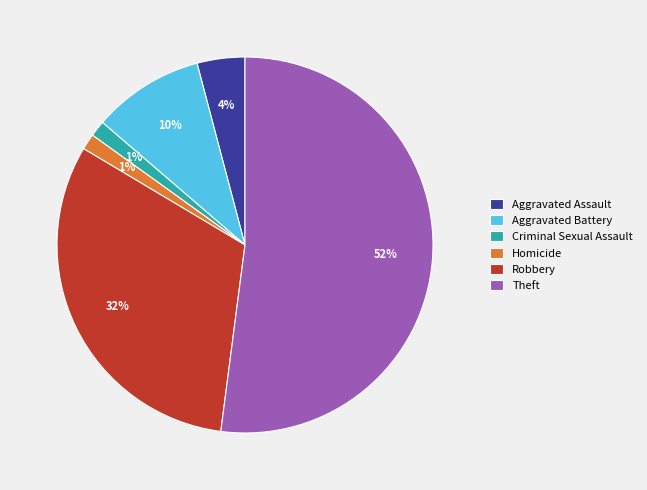

To the nearest percent, what percentage of the pie is Theft?

52%